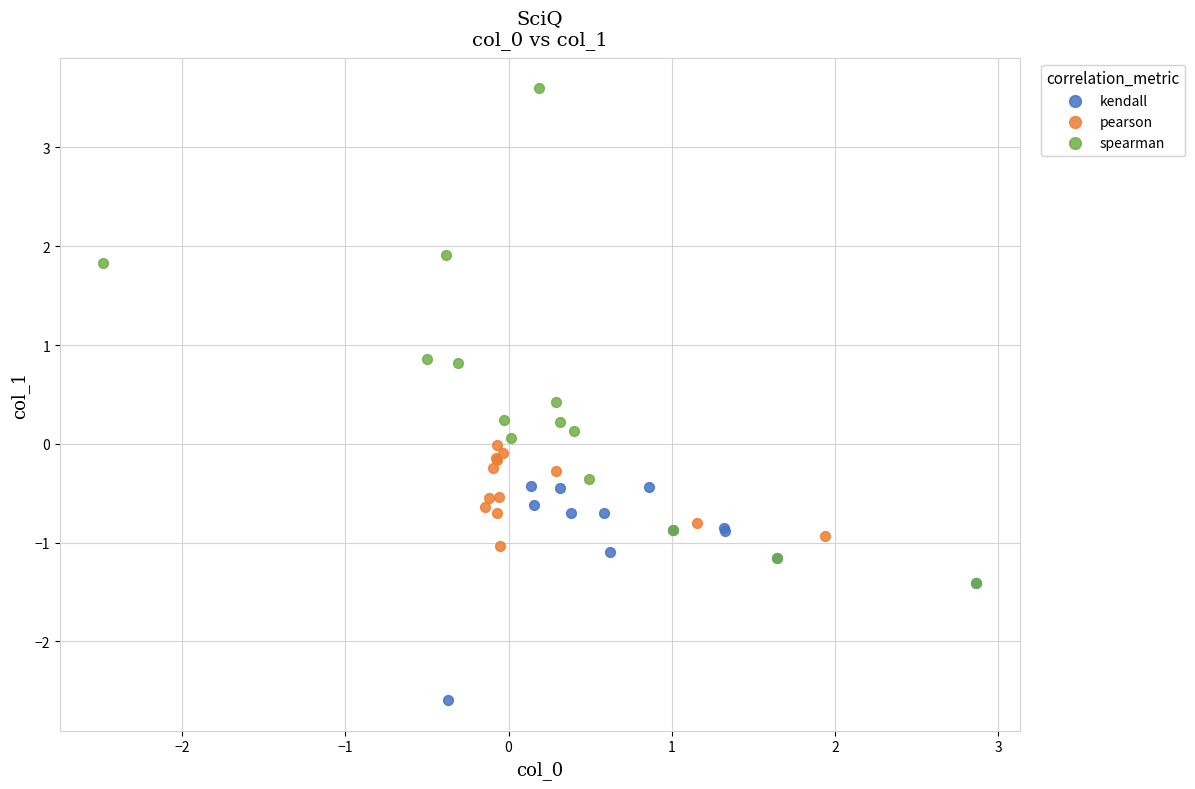

Which series reaches the maximum Y coordinate?

spearman